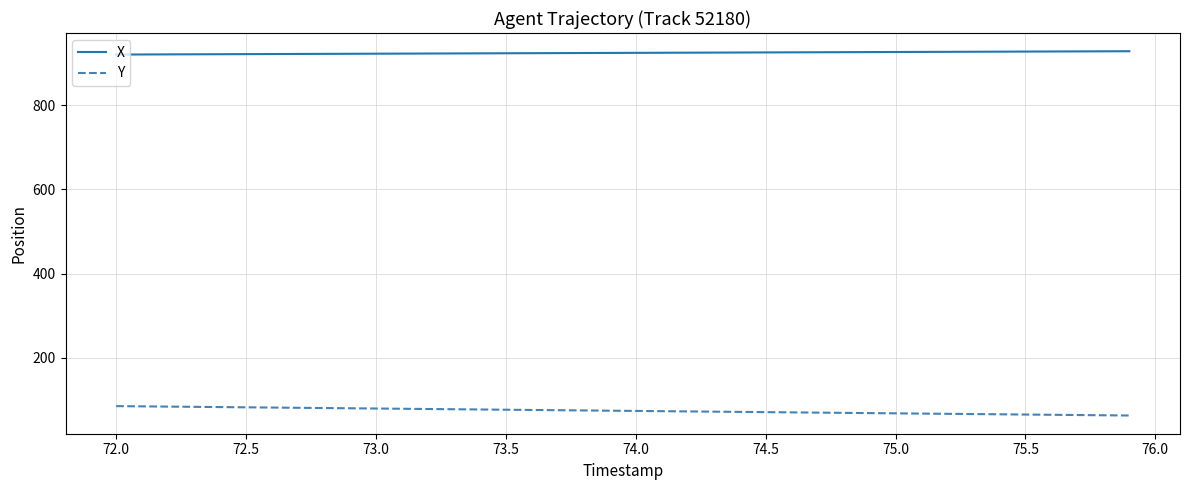

Which series has the largest total across all categories?

X